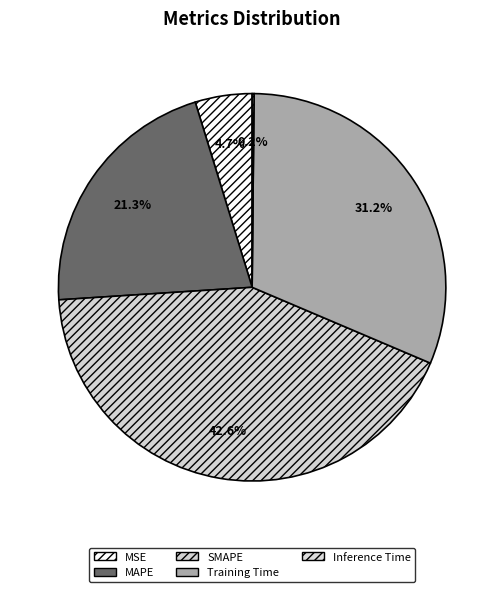

To the nearest percent, what is the difference between the largest and smallest slice percentages?

42%